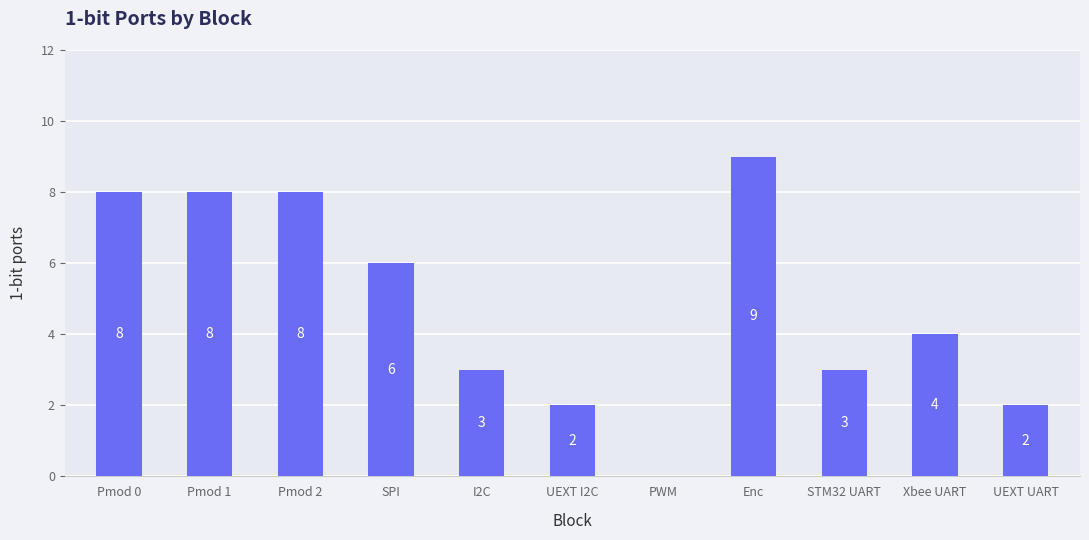

What is the change in value from Xbee UART to UEXT UART?

-2